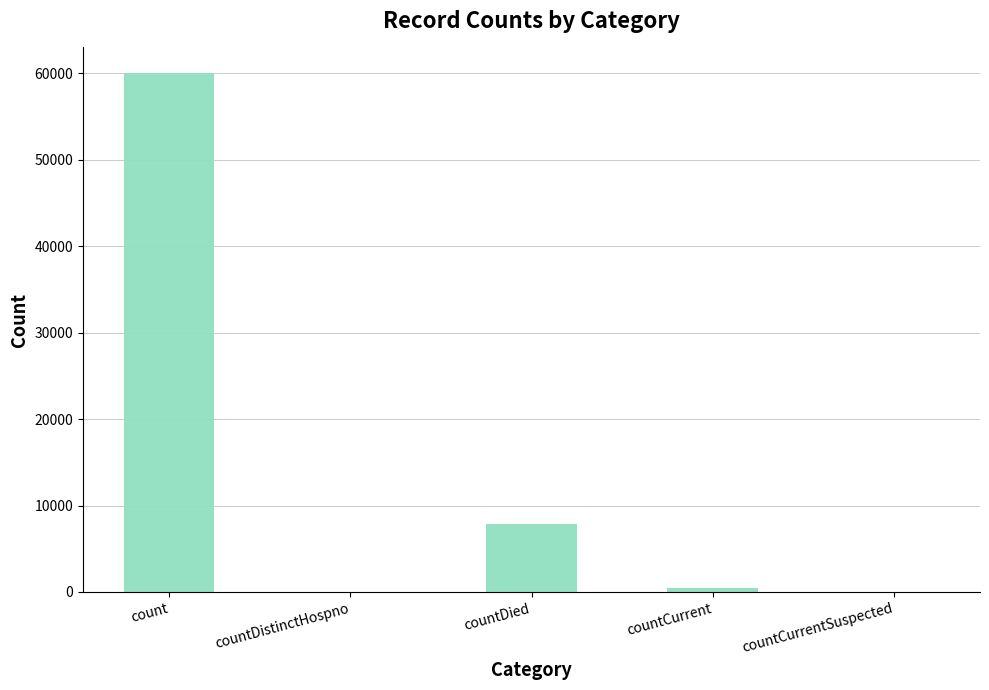

Between countCurrent and countDied, which is larger?

countDied